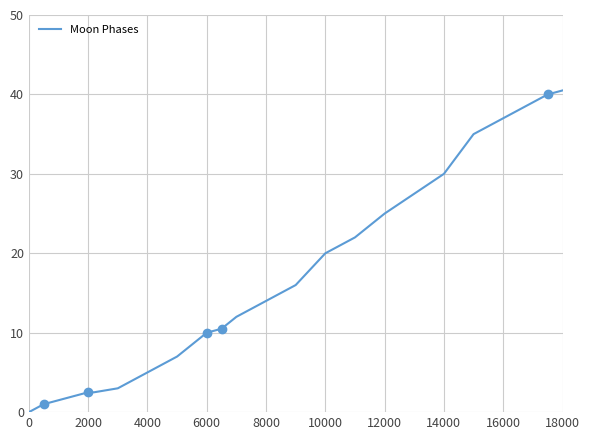

Is it true that Moon Phases equals 25.0 at 12000?

True